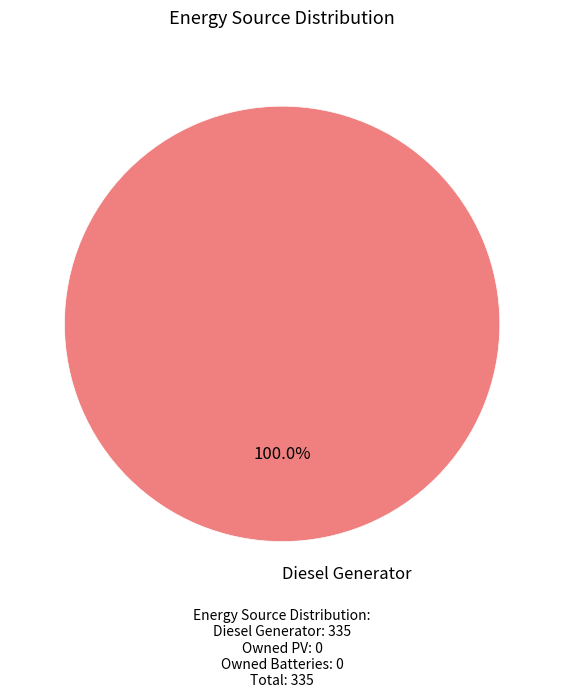

Is there a majority slice in this chart?

Yes